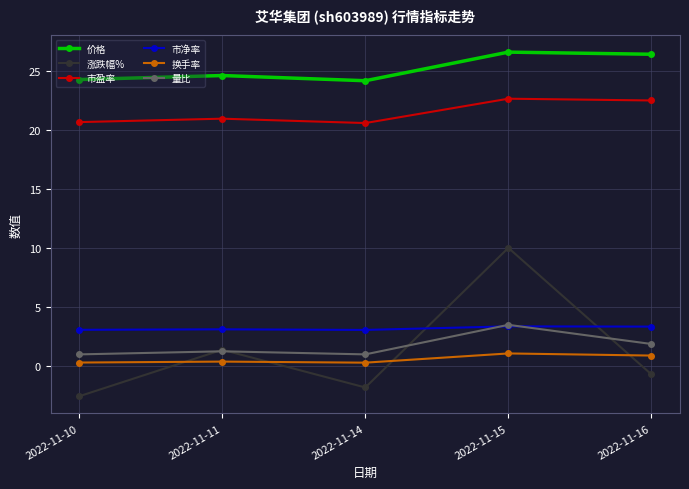

Which label corresponds to the smallest value in the chart?

2022-11-10